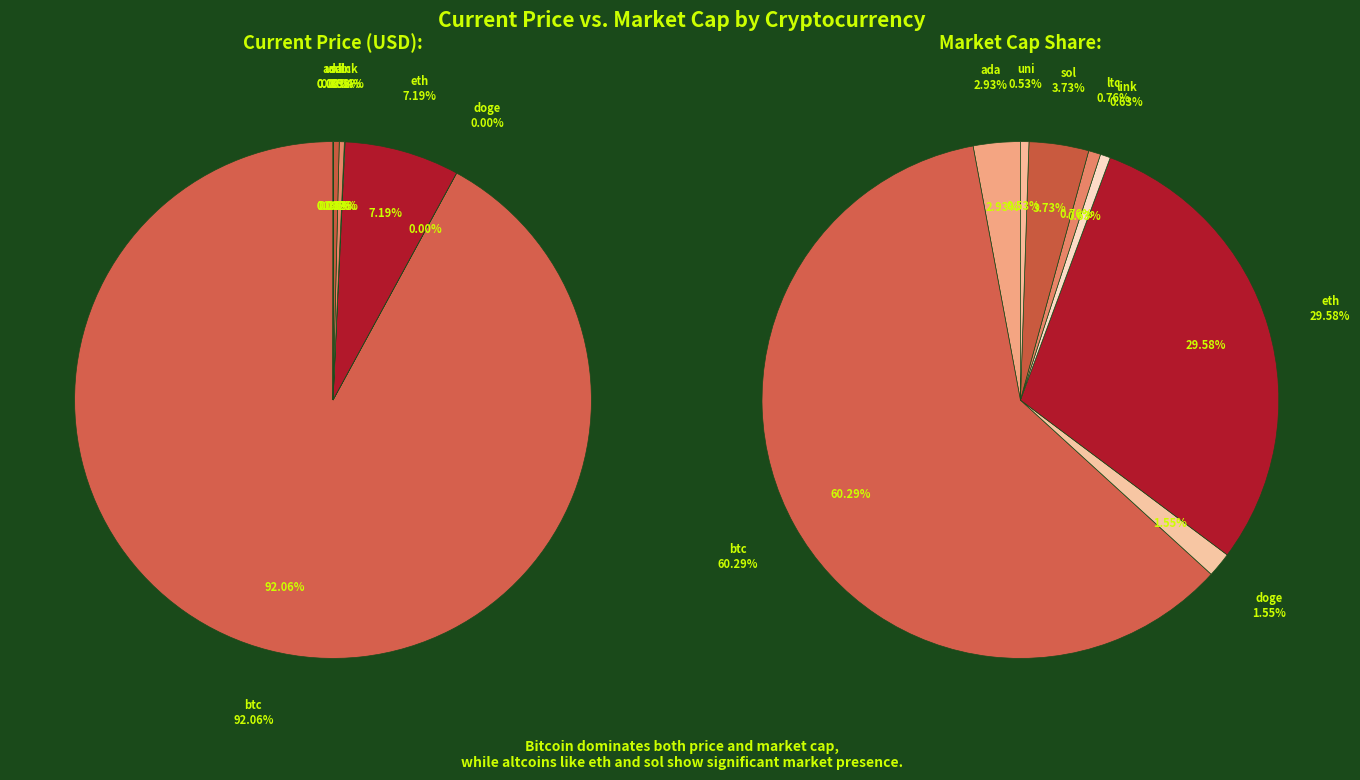

Which slice is the largest?

btc